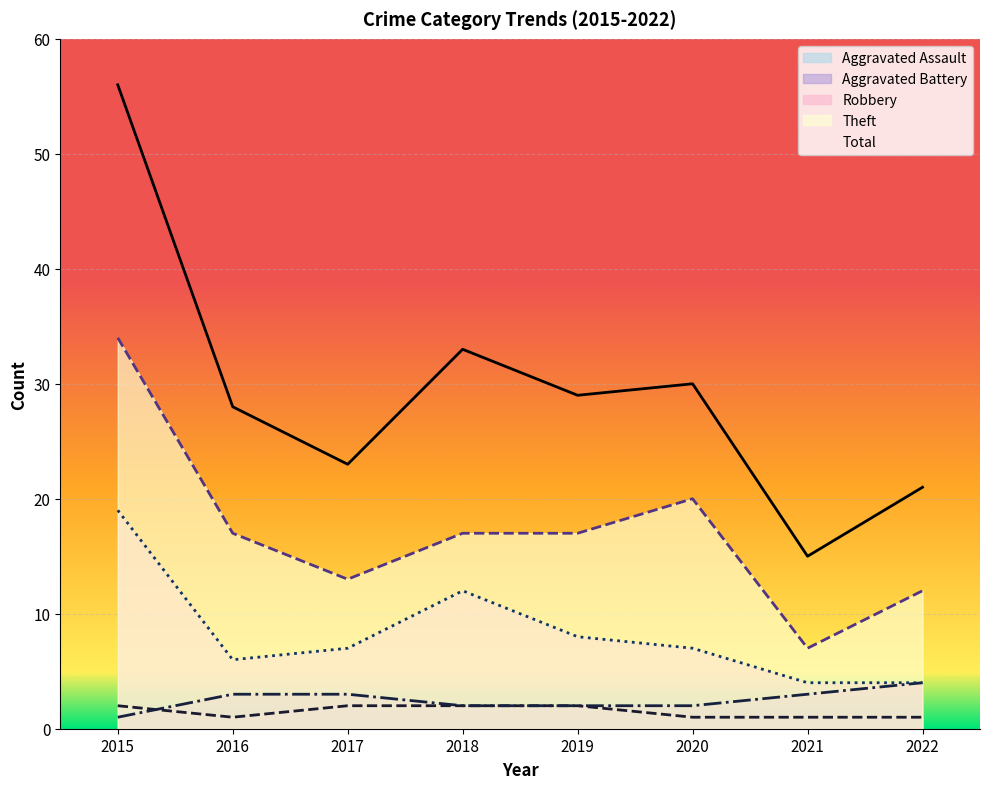

Rank the categories by Aggravated Battery value from lowest to highest.

2015, 2018, 2019, 2020, 2016, 2017, 2021, 2022